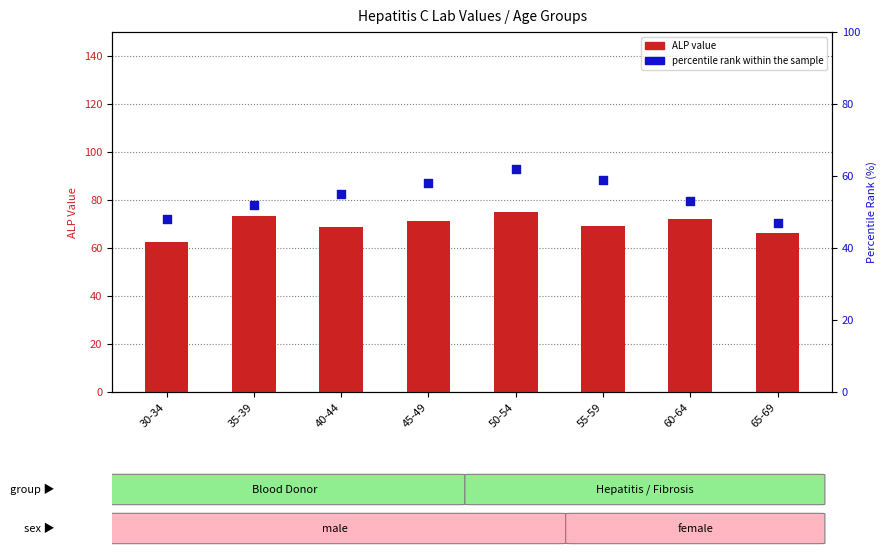

Which series contains the lowest Y value?

percentile rank within the sample